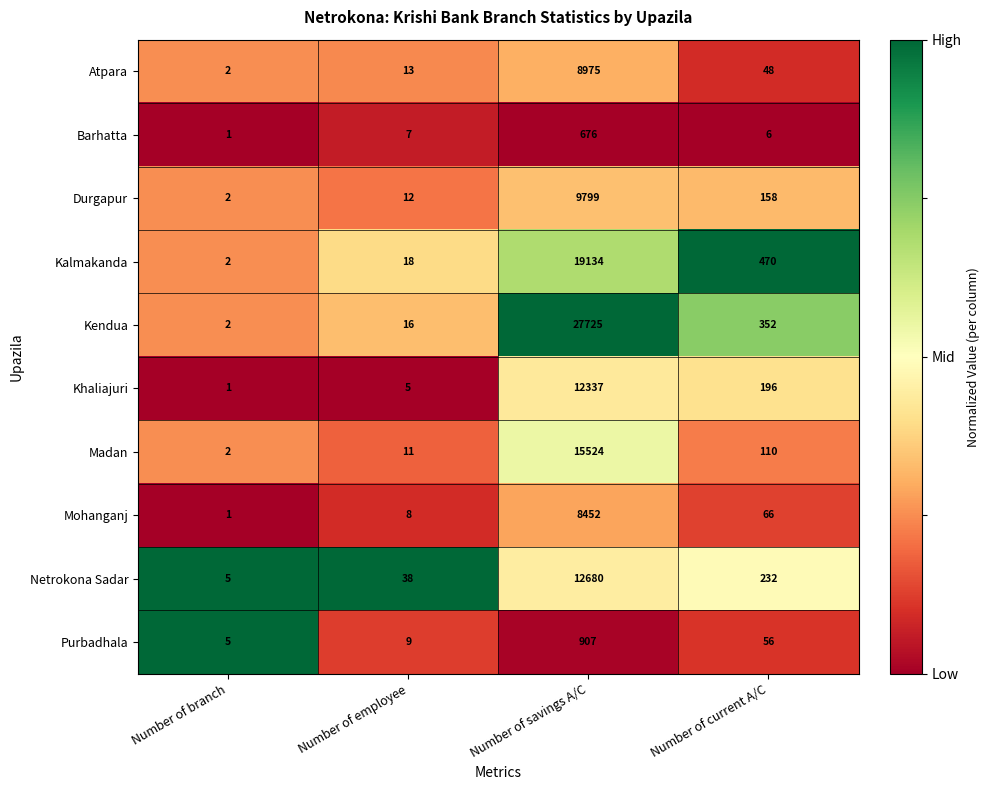

At which label does Purbadhala first exceed 56?

Number of savings A/C